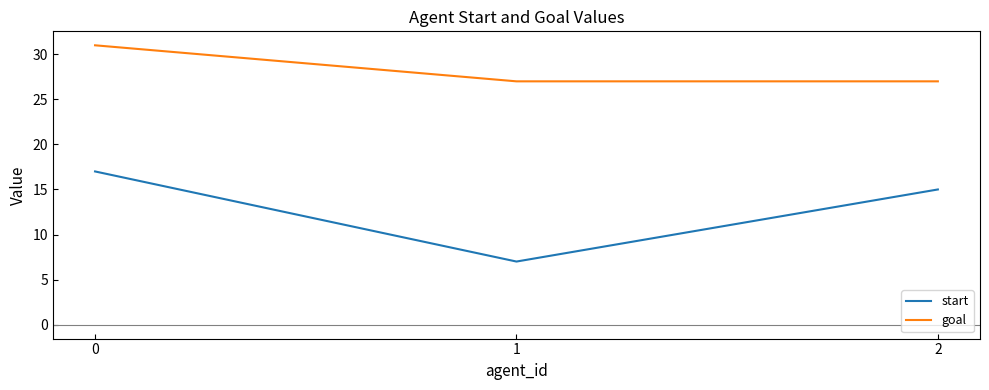

What are all the series names shown in the legend?

start, goal